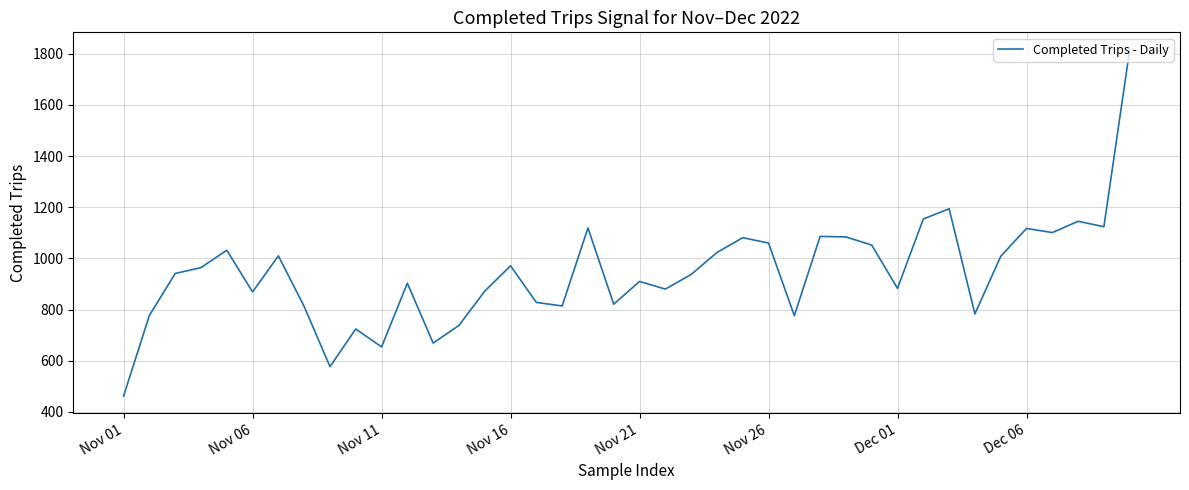

What is the smallest value displayed?

462